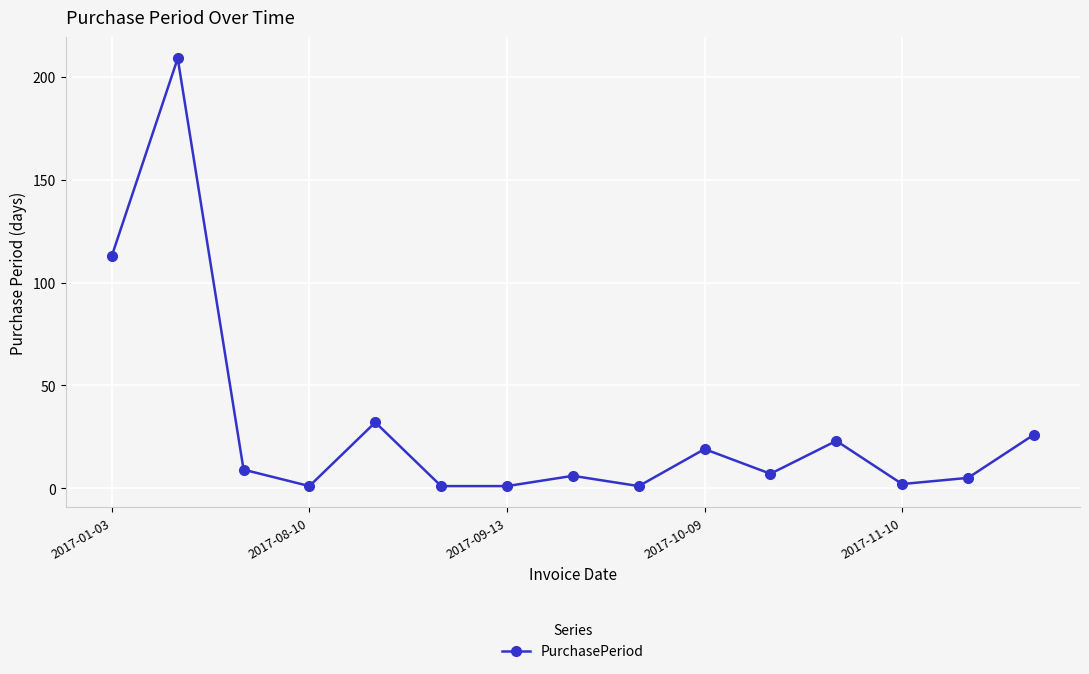

How many interior local peaks (higher than both neighbors) does the data have?

5